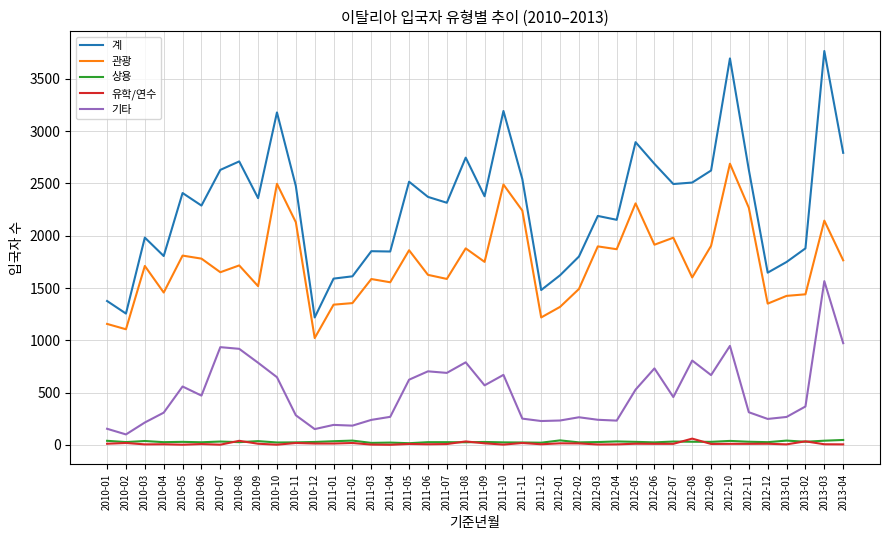

What is the spread (max minus min) of values at 2011-03?

1848